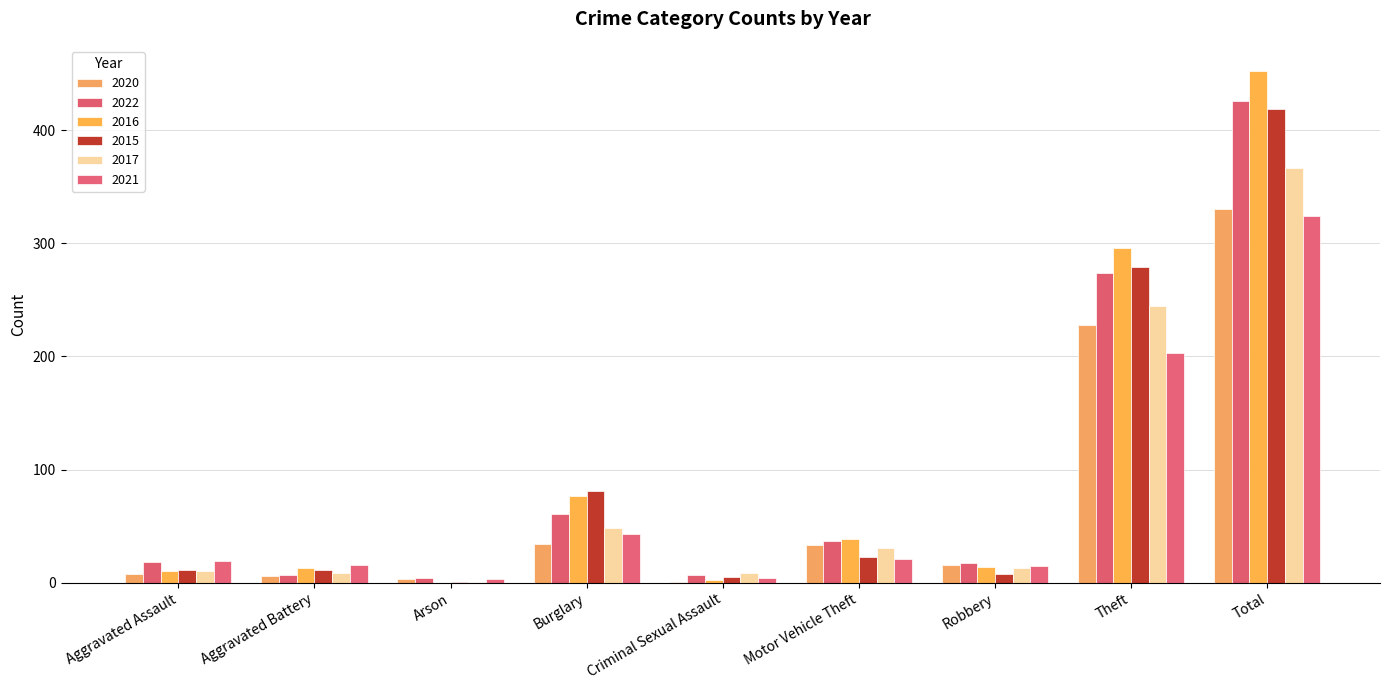

At which category does the chart reach its peak across all series?

Total